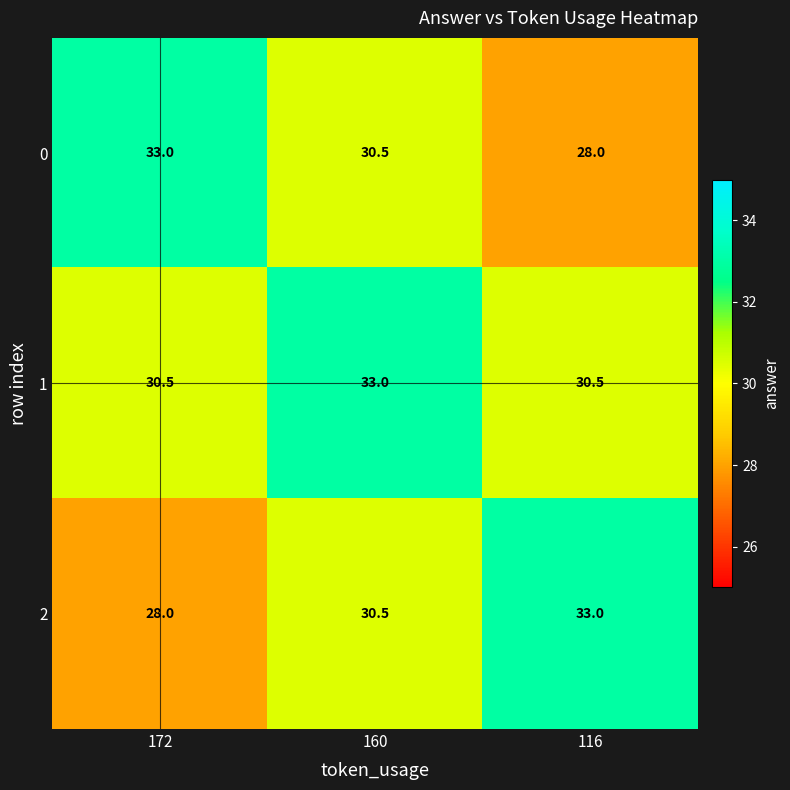

At how many categories does at least one series exceed 31?

3